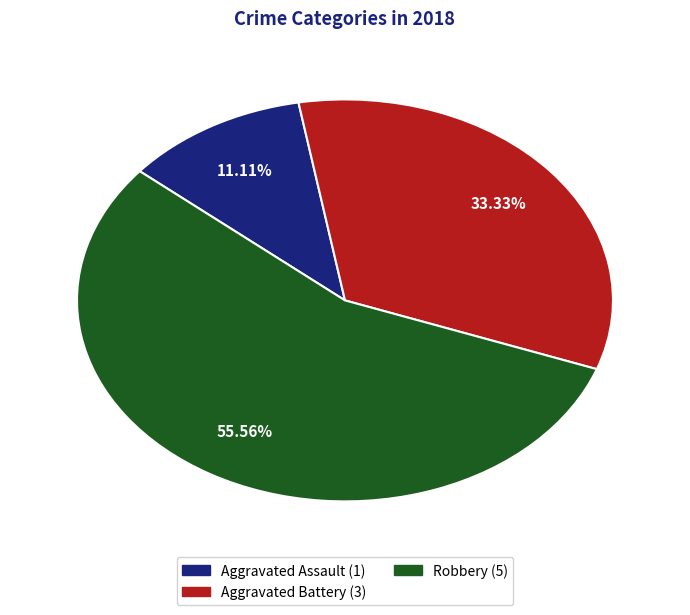

How many segments does this pie chart have?

3